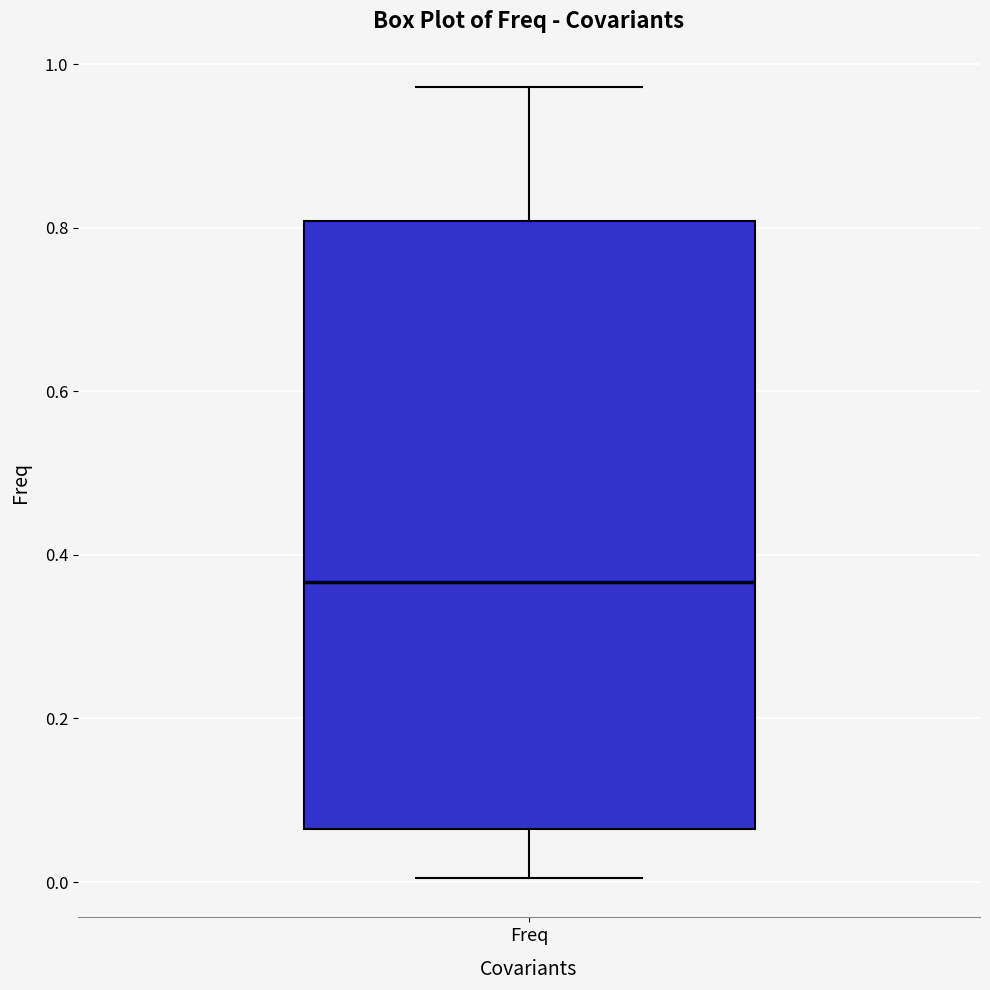

Where does the upper whisker of the box for Freq end on the y-axis? The values are not printed on the chart, so give them approximately, as read against the axis.

0.98